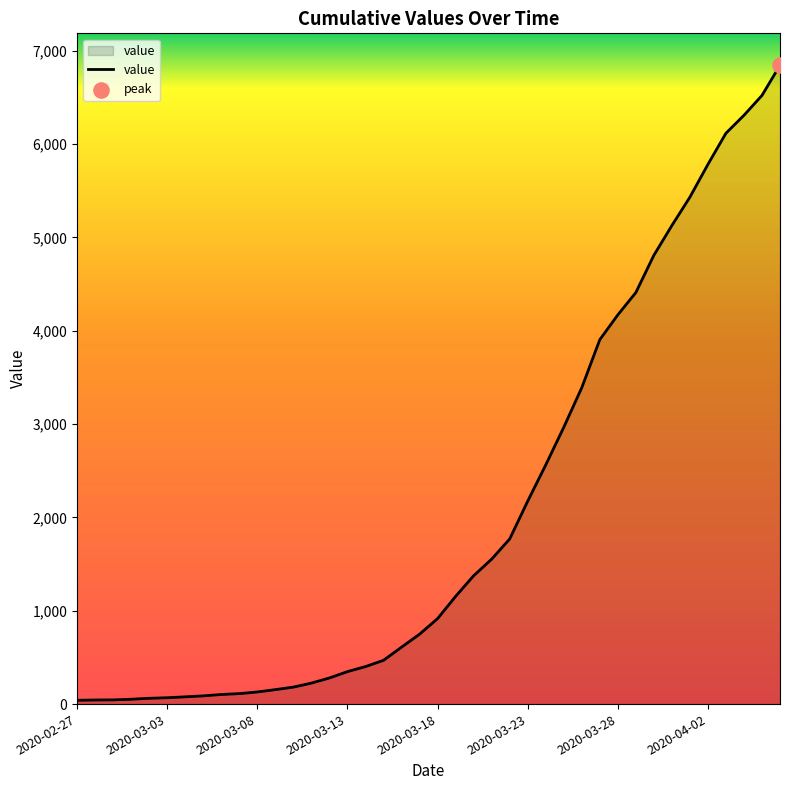

What is the maximum value shown in the chart?

6844